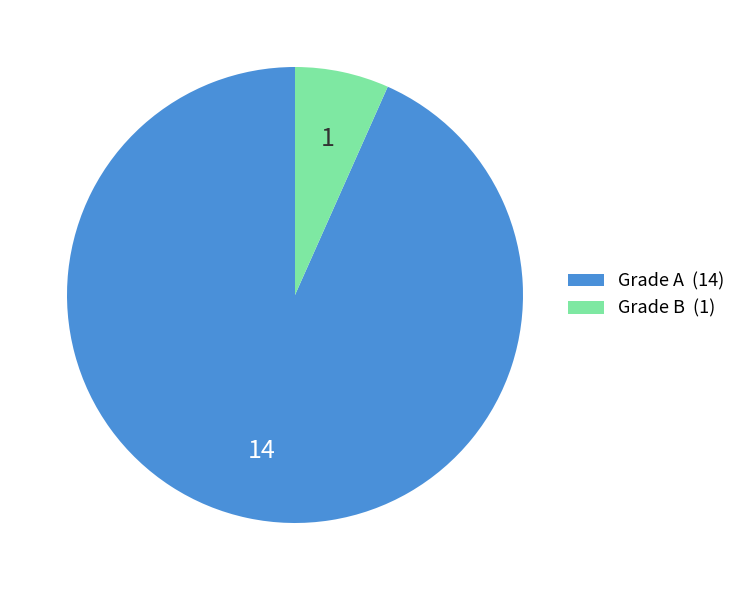

Between Grade B (1) and Grade A (14), which is larger?

Grade A (14)